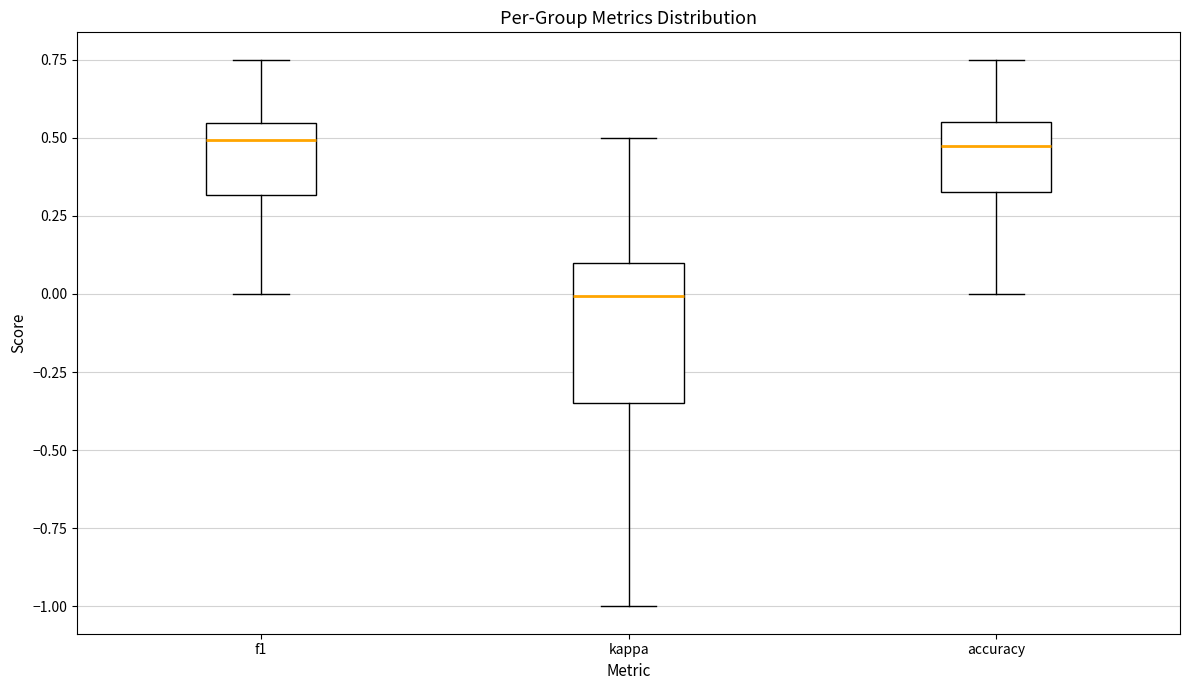

Which box is the tallest, from its lower edge to its upper edge?

kappa